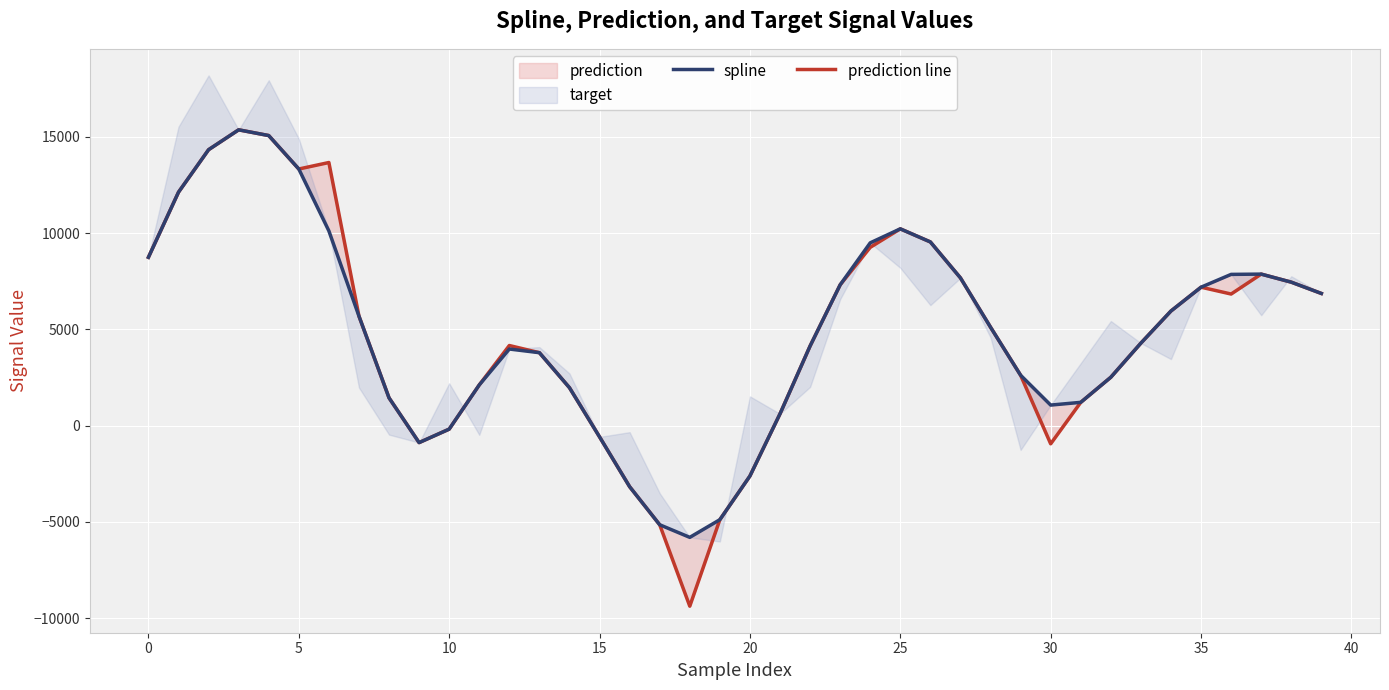

How many lines are shown in the chart?

2